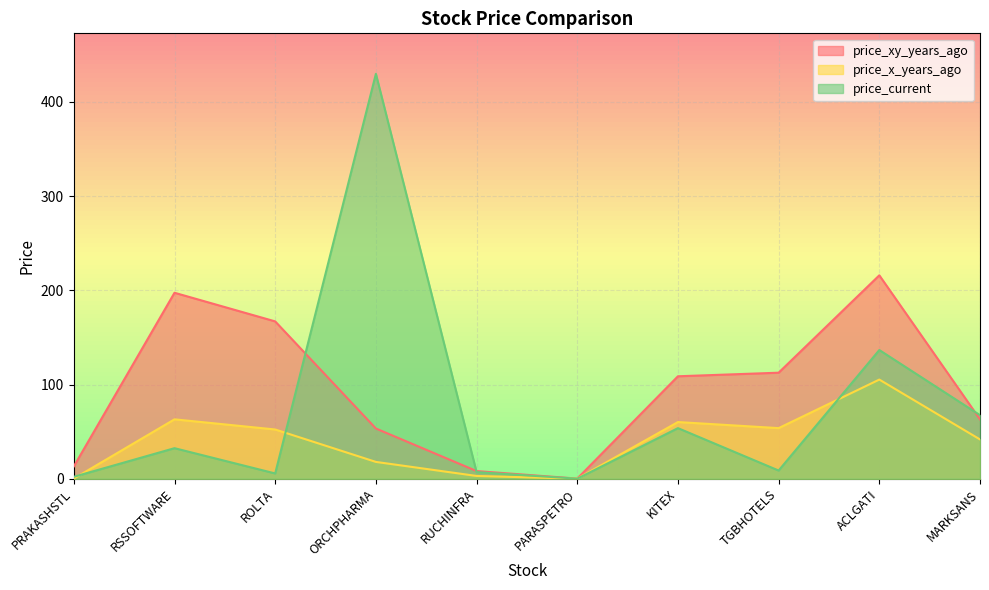

Which series changed the most between ROLTA and PARASPETRO?

price_xy_years_ago